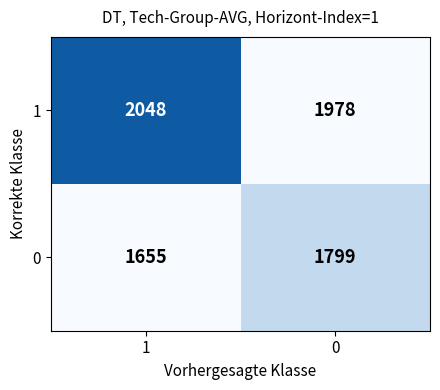

What is the maximum value shown in the chart?

2048